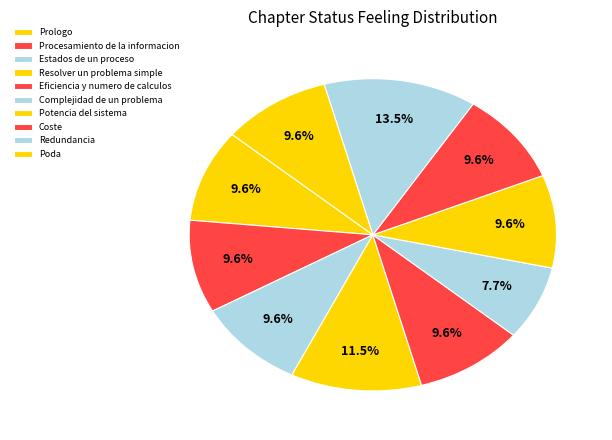

Is it true that Estados de un proceso is 3% of the pie?

False